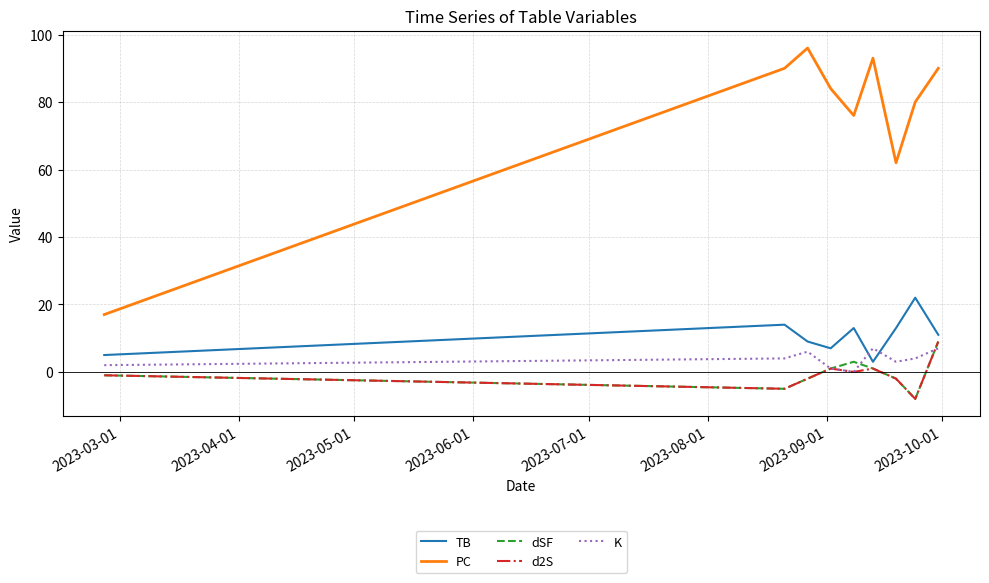

Which series has the largest total across all categories?

PC